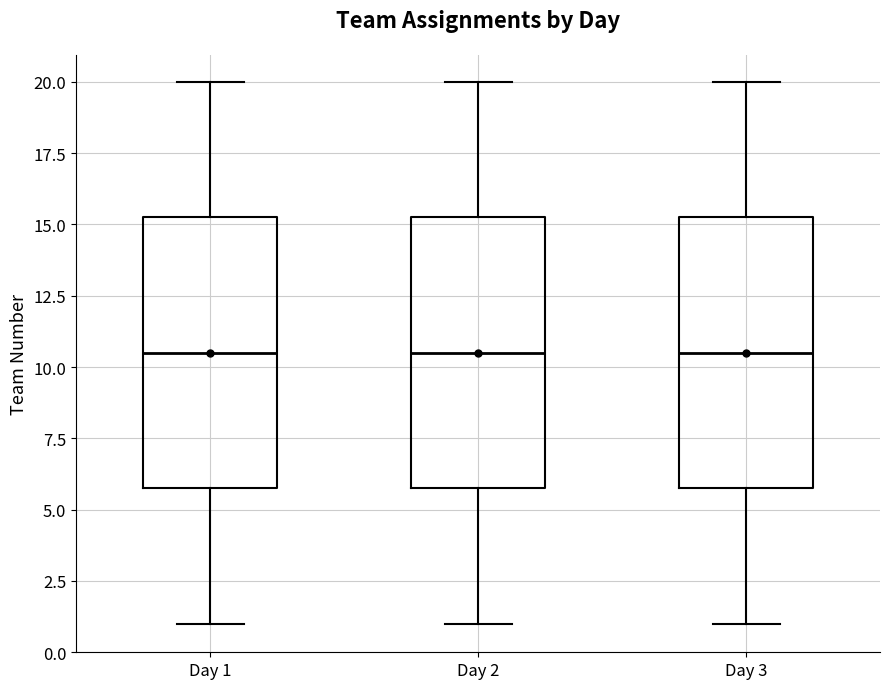

Reading left to right, transcribe this box plot: for each box, give where its median line is, the range the box spans, and where its two whiskers end, as read against the y-axis. The values are not printed on the chart, so give them approximately, as read against the axis.

Day 1: median 10.5, box 6.0 to 15.5, whiskers 1.0 to 20.0
Day 2: median 10.5, box 6.0 to 15.5, whiskers 1.0 to 20.0
Day 3: median 10.5, box 6.0 to 15.5, whiskers 1.0 to 20.0